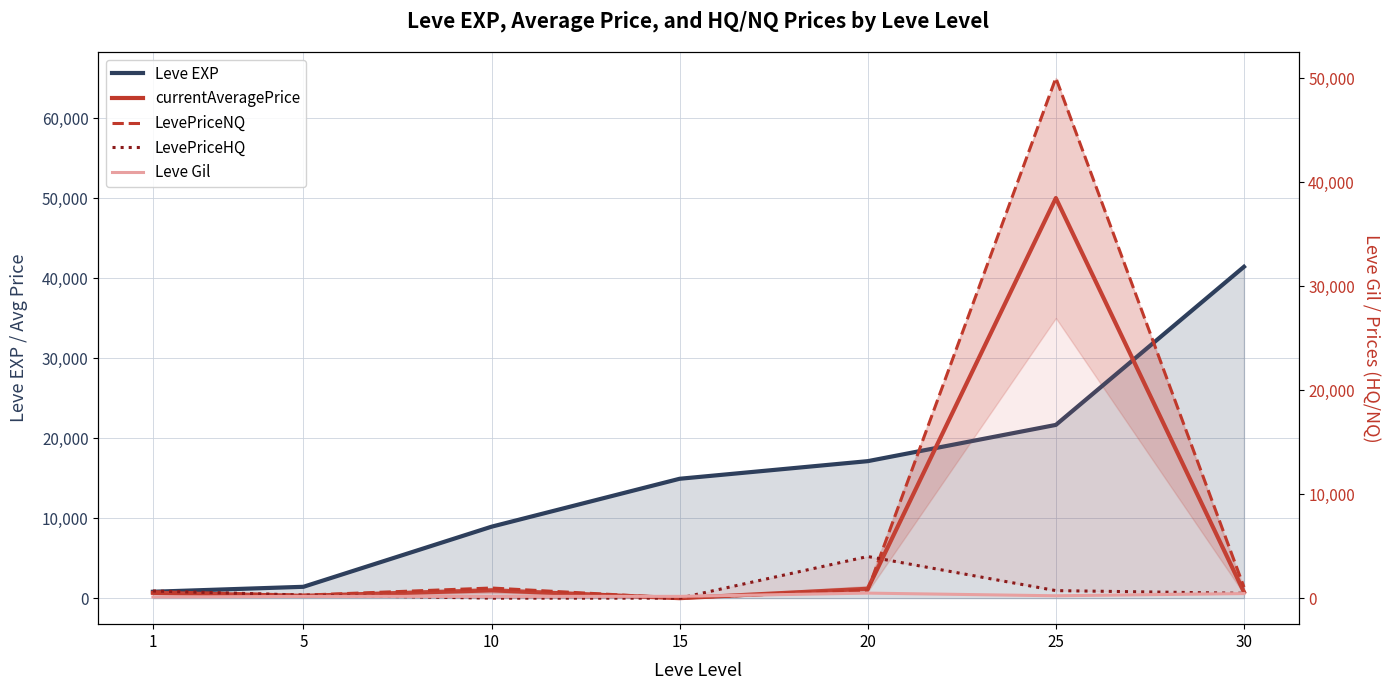

What is the lowest value of the Leve EXP series?

800.0